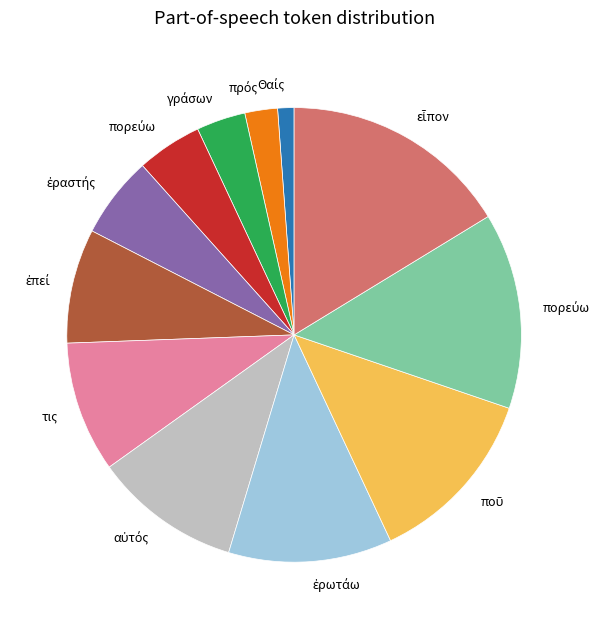

Is there a majority slice in this chart?

No